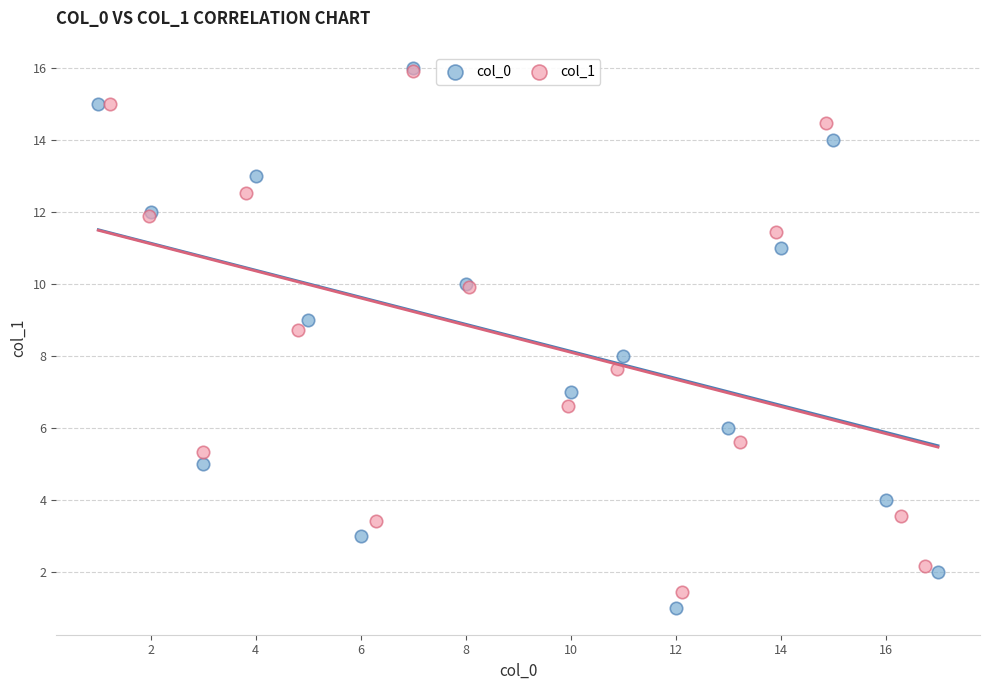

What are all the series names shown in the legend?

col_0, col_1